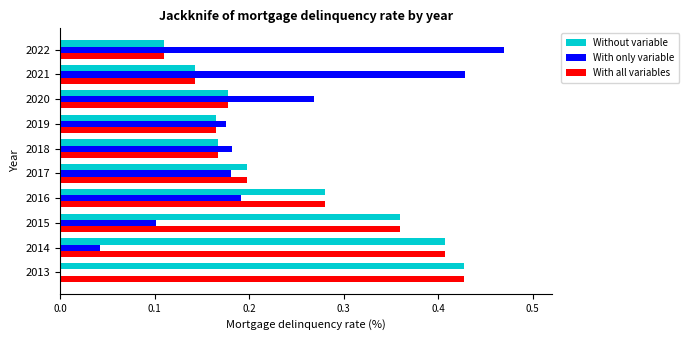

What are all the series names shown in the legend?

Without variable, With only variable, With all variables